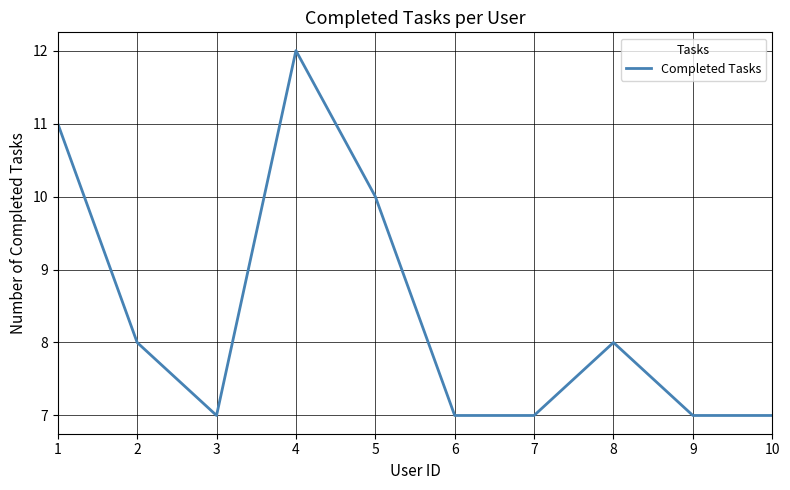

True or false: the data shows 11 at 1.

True